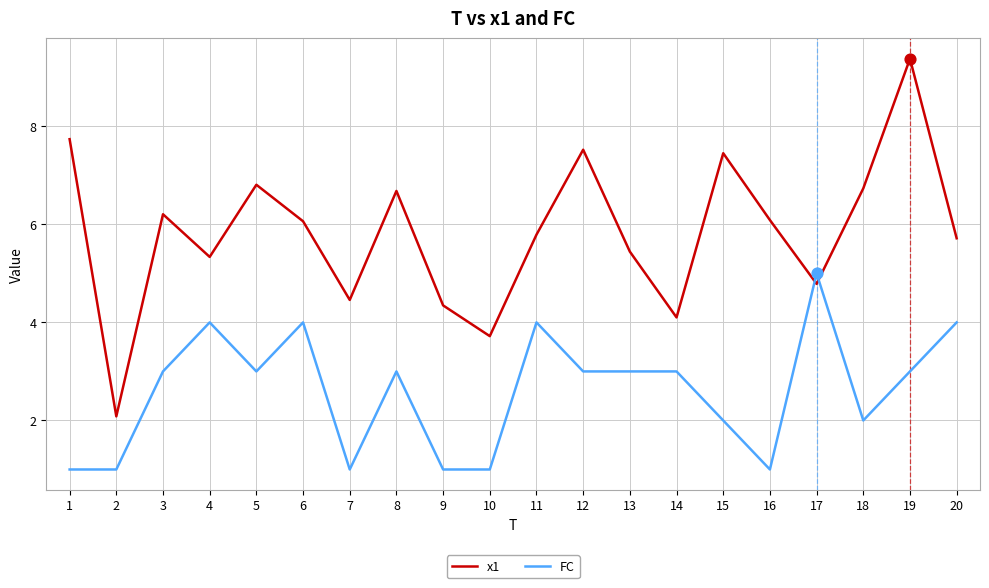

Which series has the widest spread of values?

x1